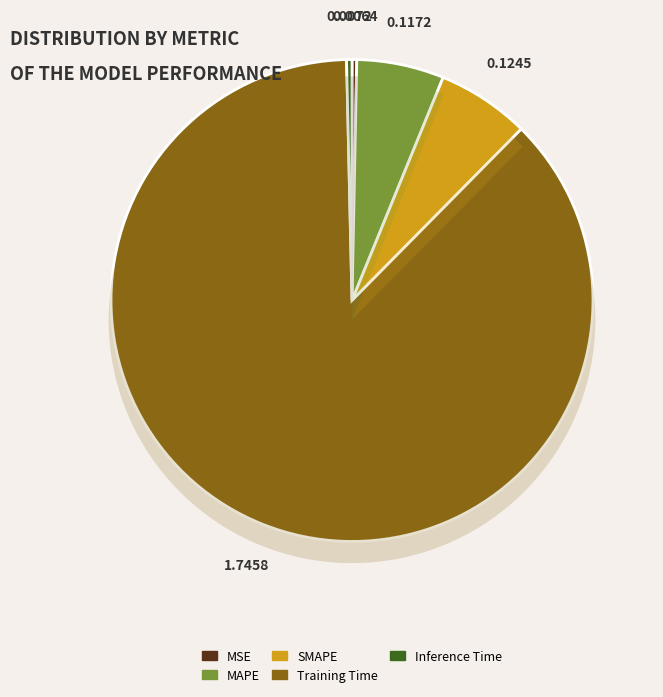

The SMAPE slice represents 6% of the pie. True or false?

True